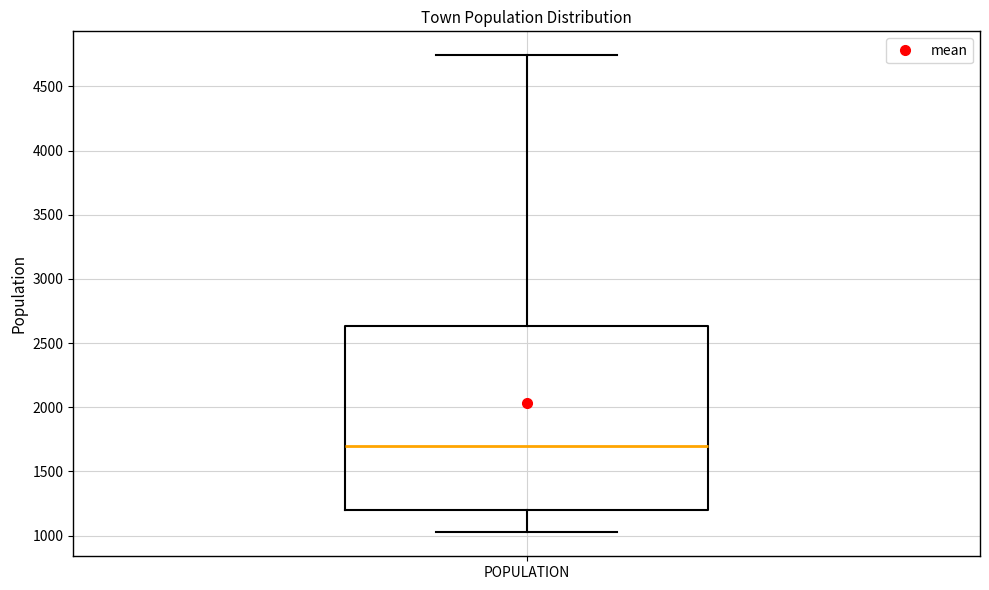

Transcribe this box plot: give where the median line is, the range the box spans, and where the two whiskers end, as read against the y-axis. The values are not printed on the chart, so give them approximately, as read against the axis.

median 1700, box 1200 to 2650, whiskers 1050 to 4750